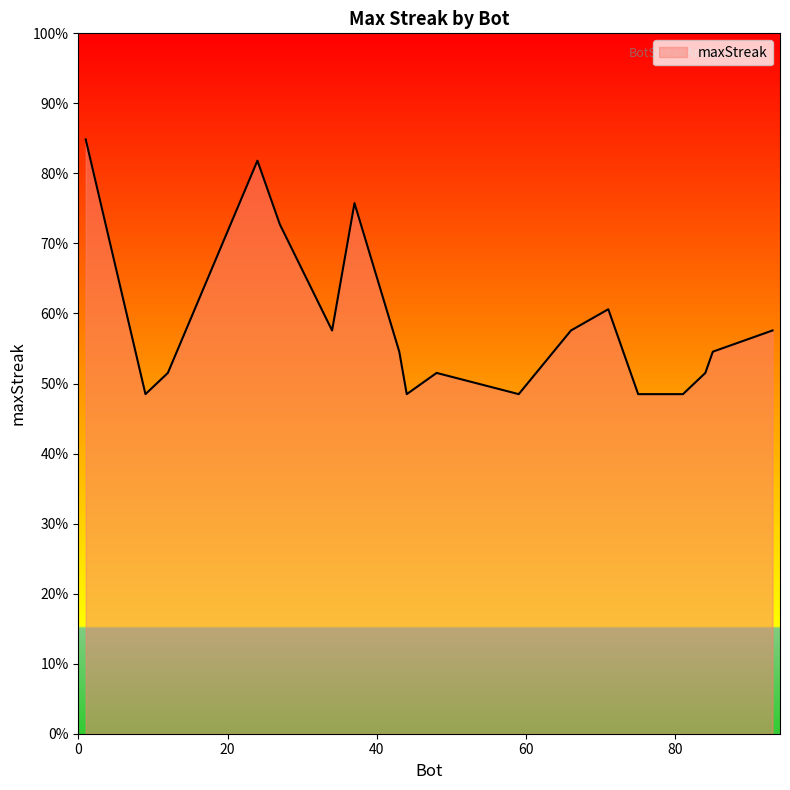

Does the chart display data point markers on the line(s)?

No